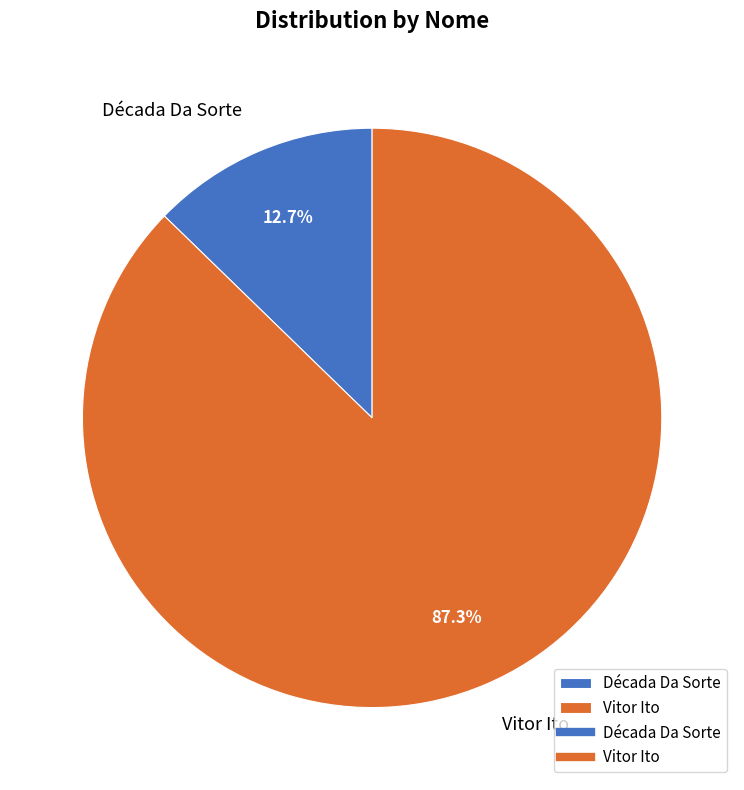

Approximately how many times larger is the value at Vitor Ito compared to Década Da Sorte?

6.9